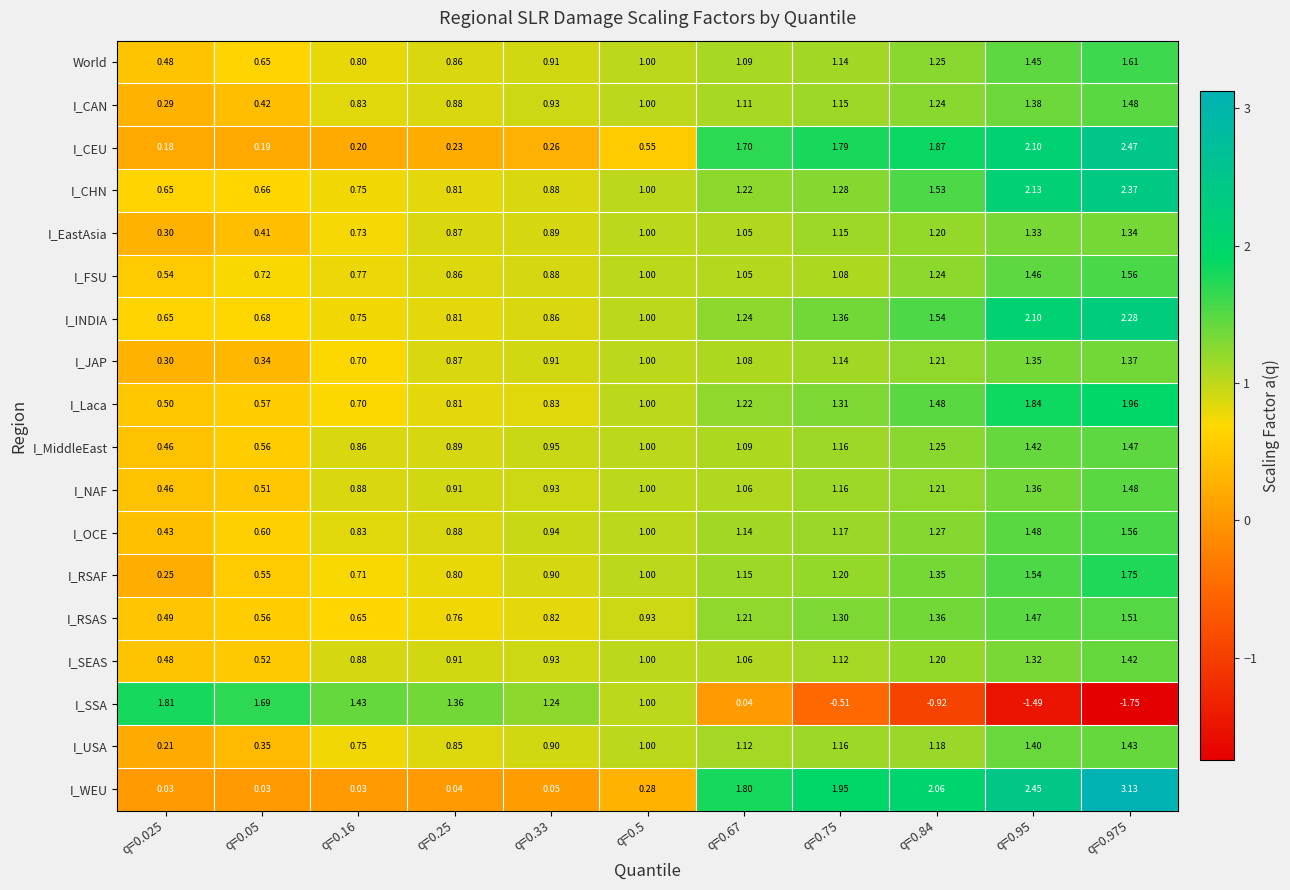

Count the number of categories in the chart.

11